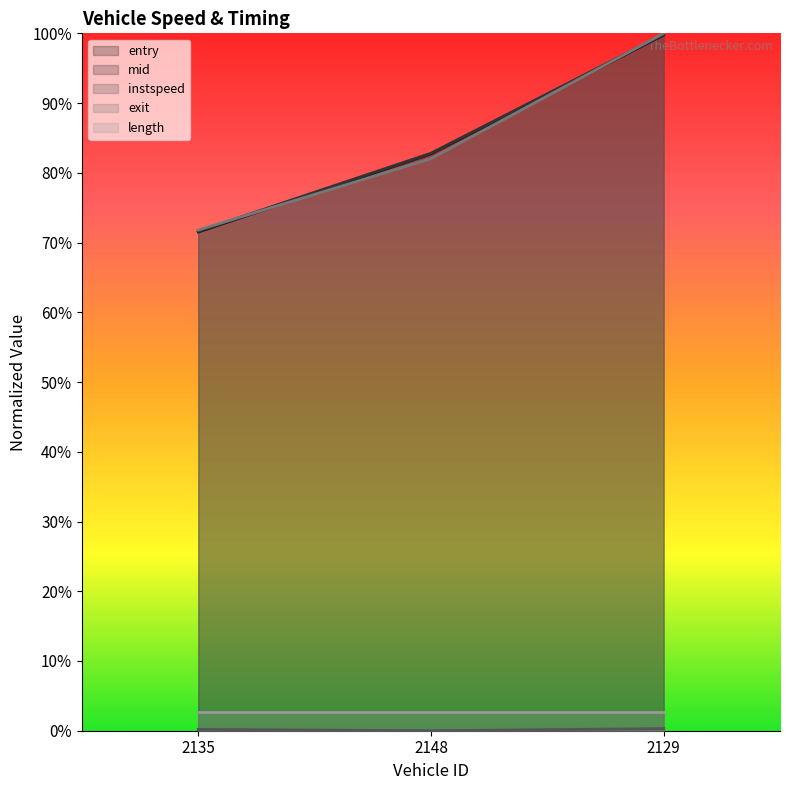

At how many categories does at least one series exceed 0?

3